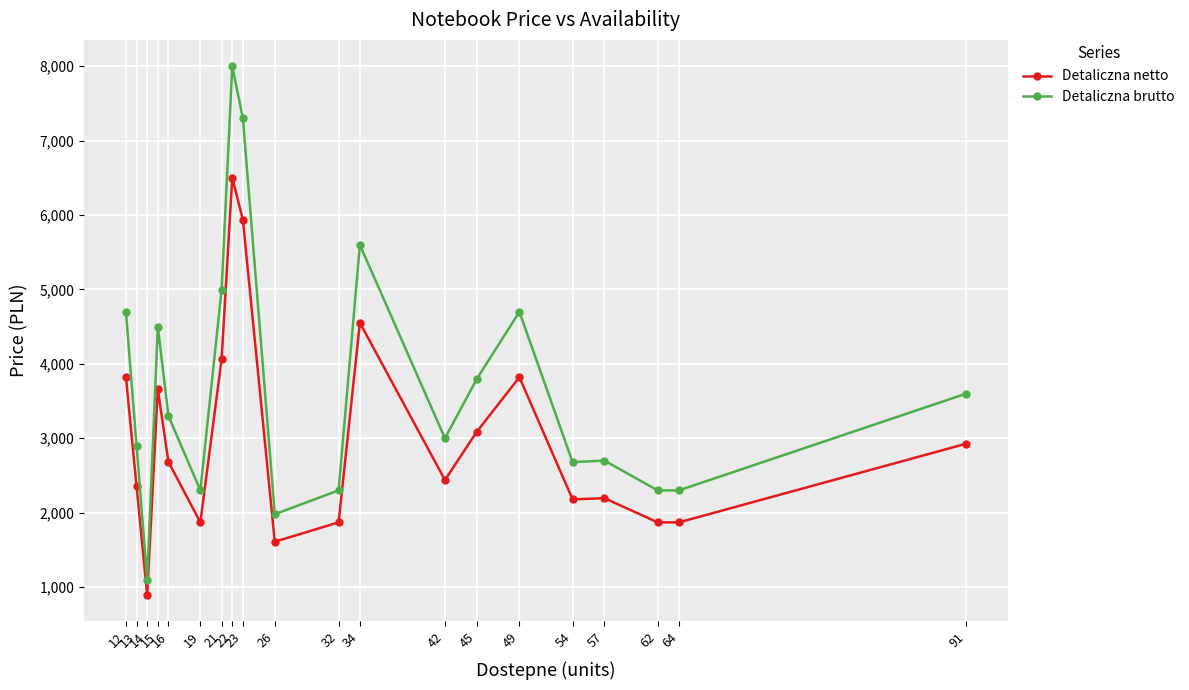

True or false: Detaliczna brutto and Detaliczna netto cross at least once.

False